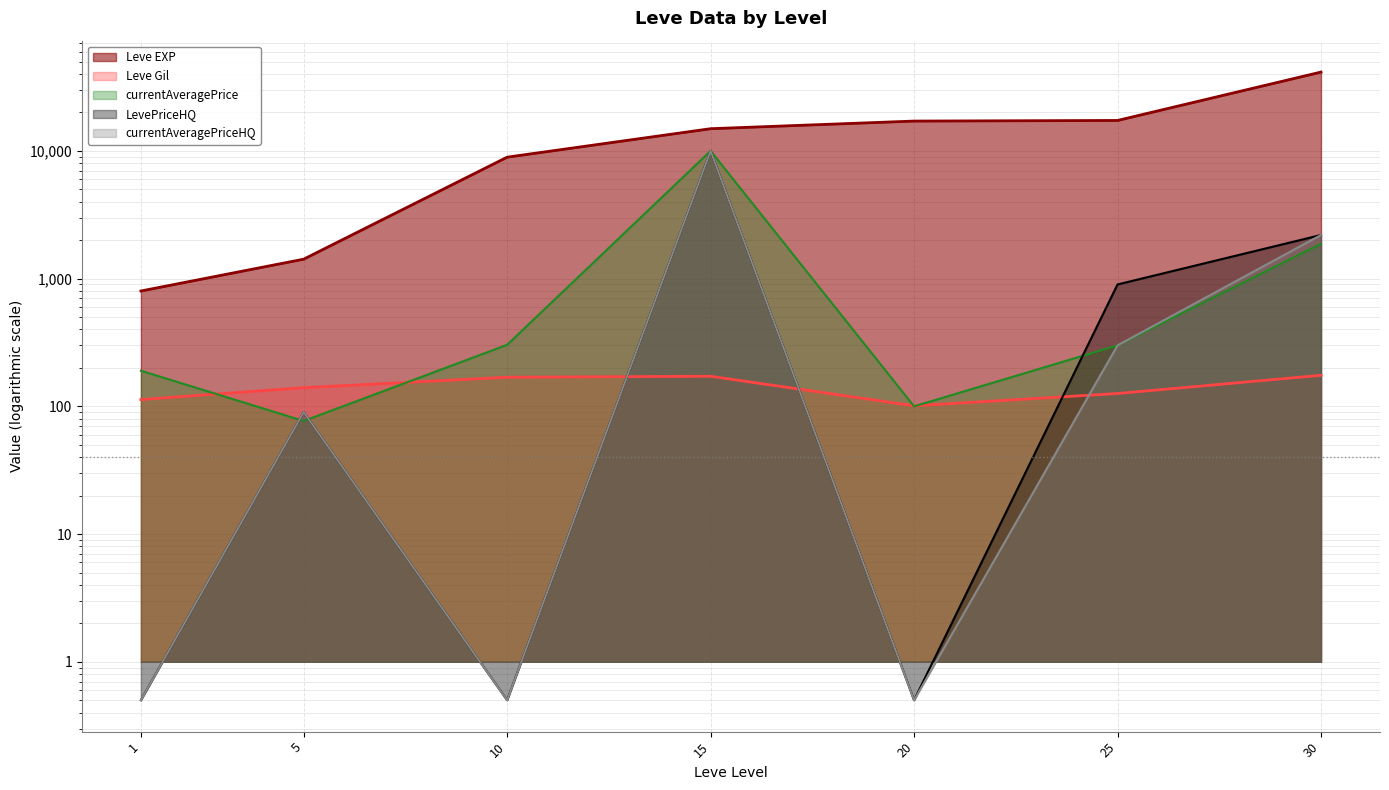

True or false: currentAveragePriceHQ has more than 2 interior local peaks.

False